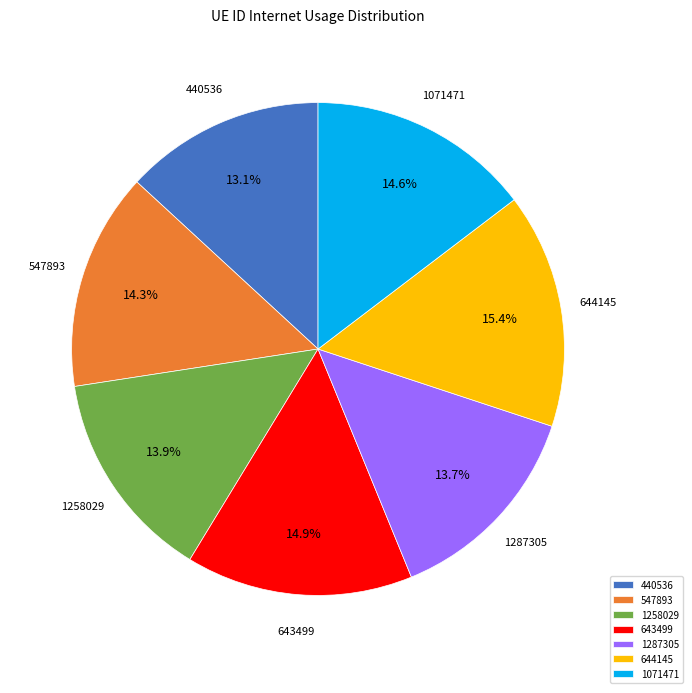

What percentage do 1258029 and 643499 together represent?

28.8%